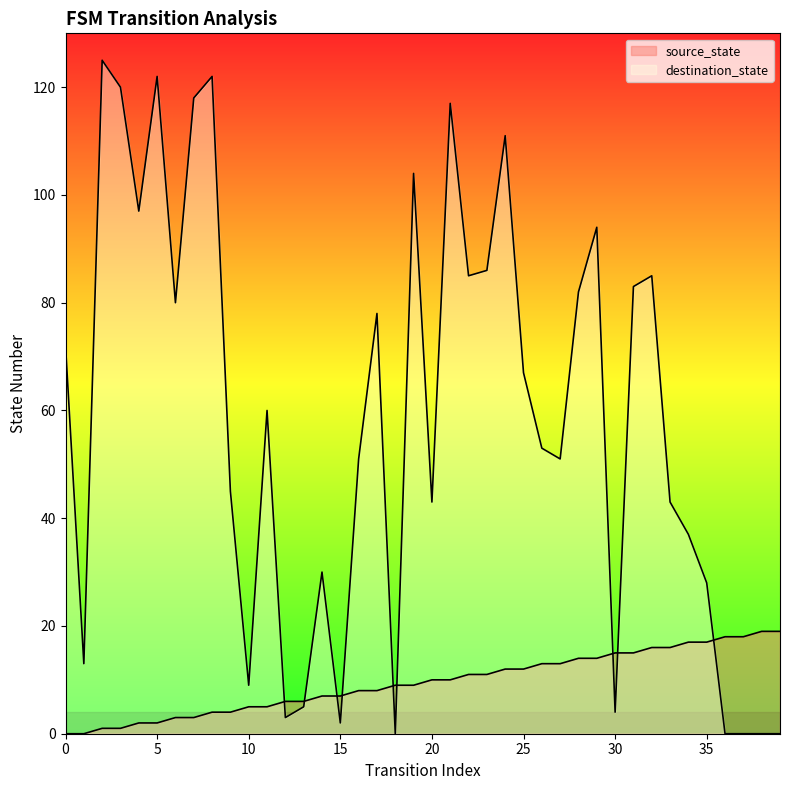

What is the value of the source_state point at the 38th from the left?

18